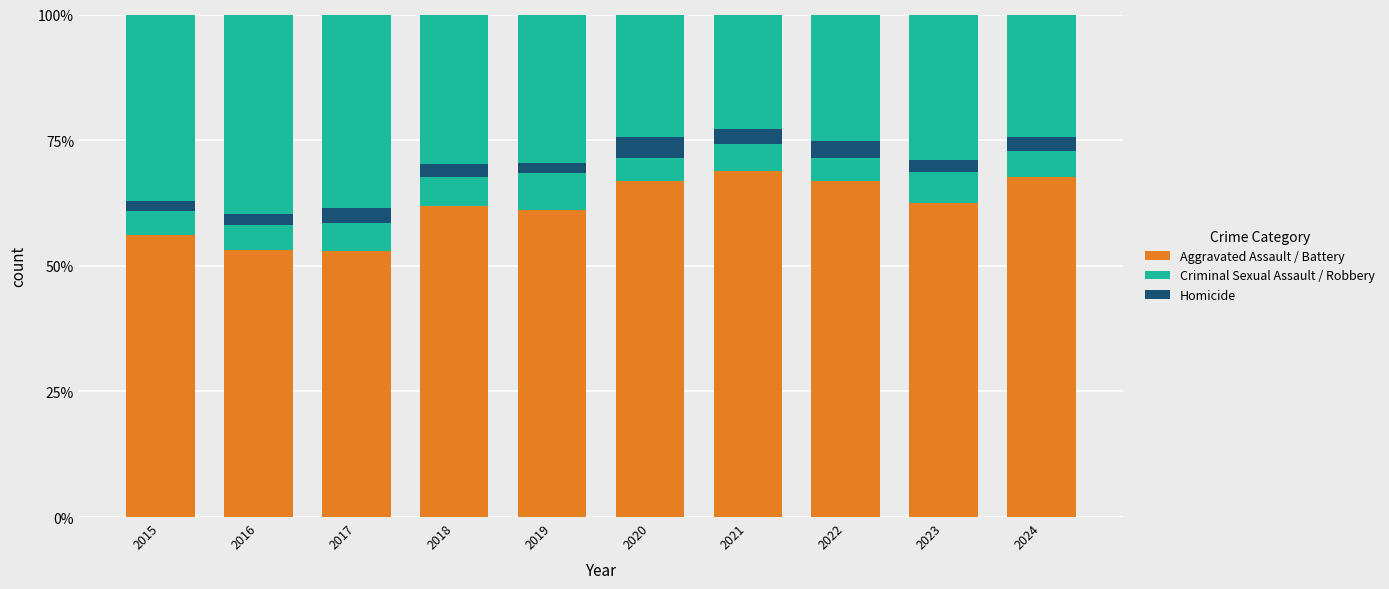

At which category is the sum across all series the highest?

2015